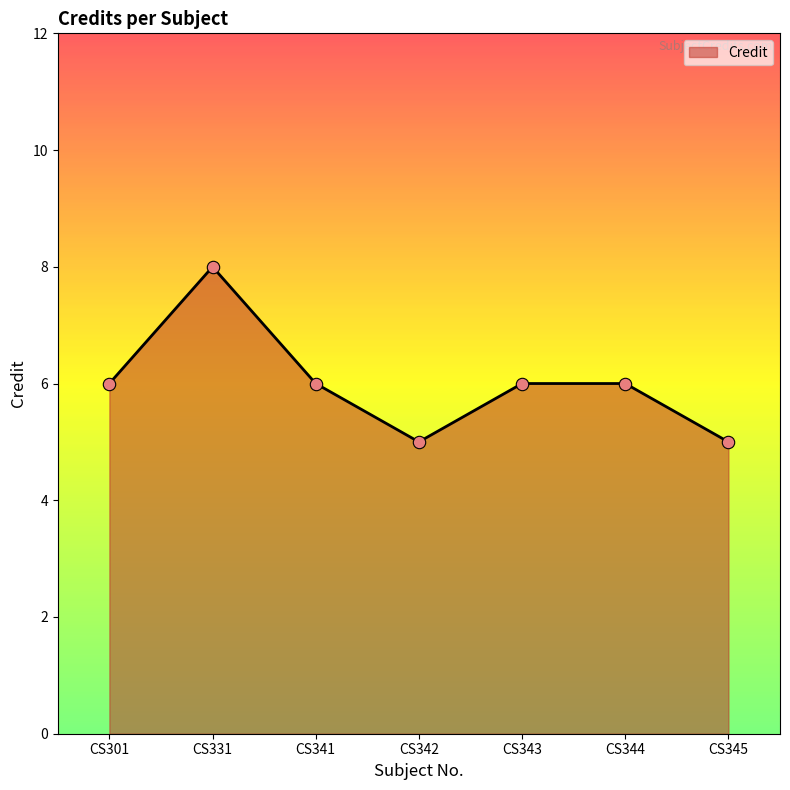

What is the ratio of the value at CS331 to the value at CS341?

1.3